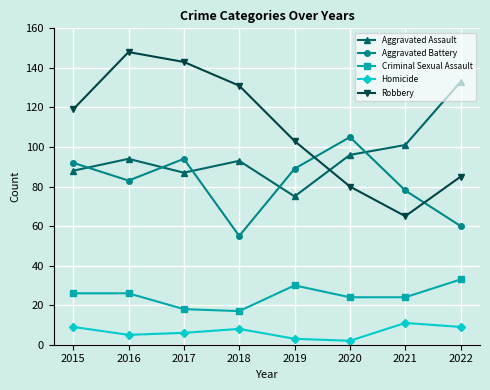

Where is the first local minimum for Robbery?

2021